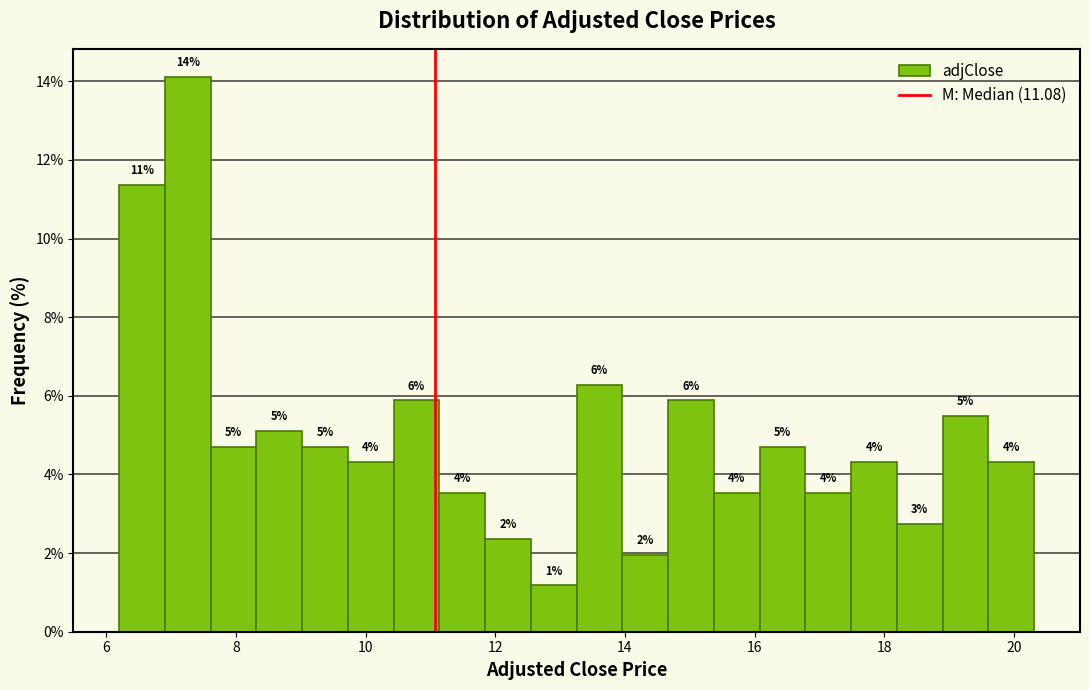

Read against the x-axis, roughly where is the centre of the tallest bar?

7.2